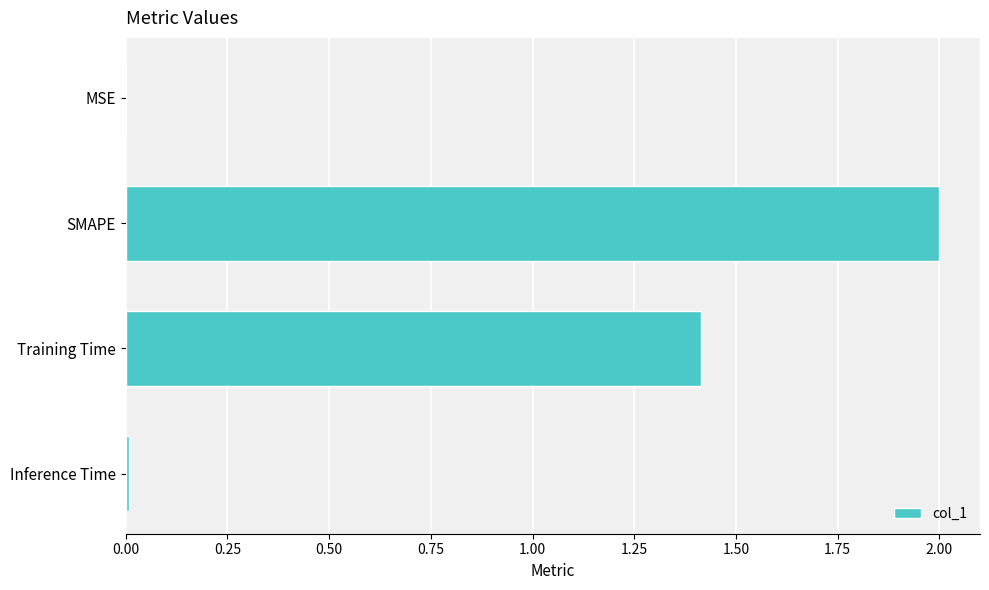

What is the sum of all values?

3.4